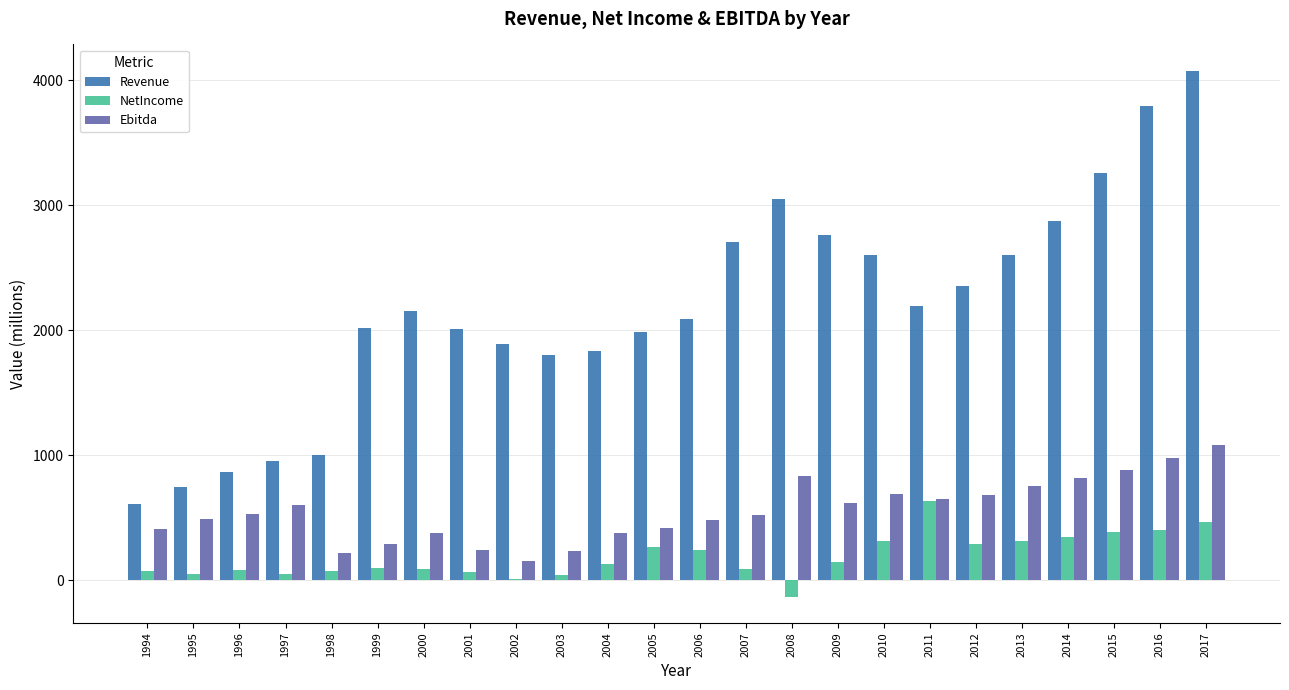

What is the maximum value shown in the chart?

4078.0